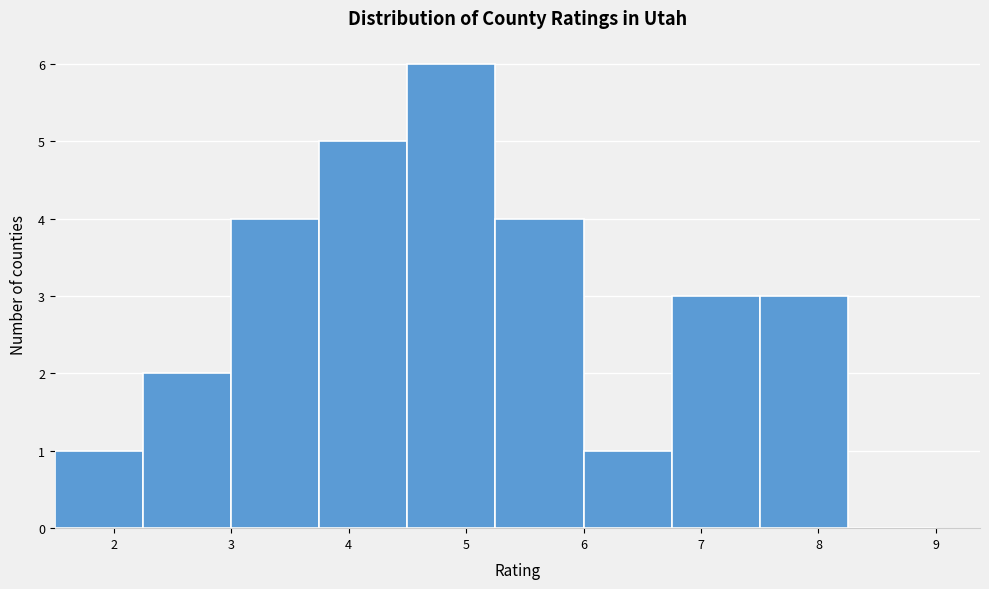

Reading left to right, list every bar in this chart as the range it spans on the x-axis followed by its height. Neither the bar edges nor the heights are printed on the chart, so give them approximately, as read against the axes.

1.50 to 2.25: 1
2.25 to 3.00: 2
3.00 to 3.75: 4
3.75 to 4.50: 5
4.50 to 5.25: 6
5.25 to 6.00: 4
6.00 to 6.75: 1
6.75 to 7.50: 3
7.50 to 8.25: 3
8.25 to 9.00: 0